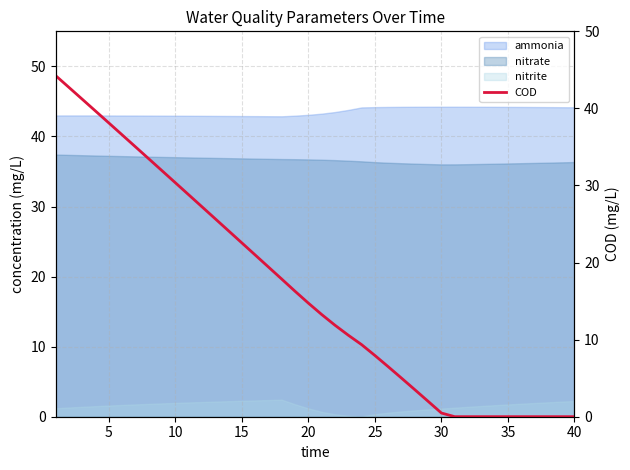

True or false: nitrate and nitrite cross at least once.

False